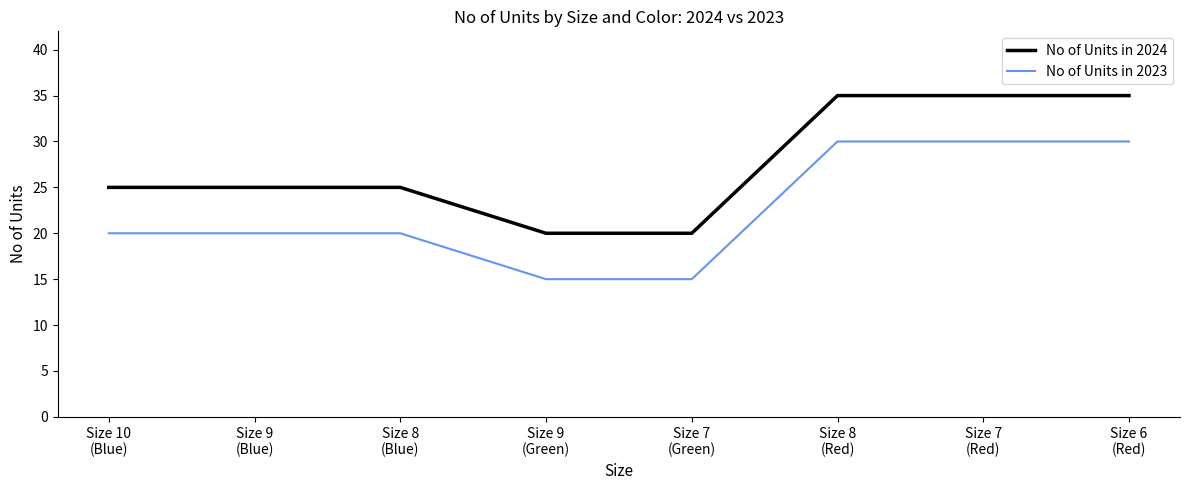

True or false: No of Units in 2024 and No of Units in 2023 cross at least once.

False